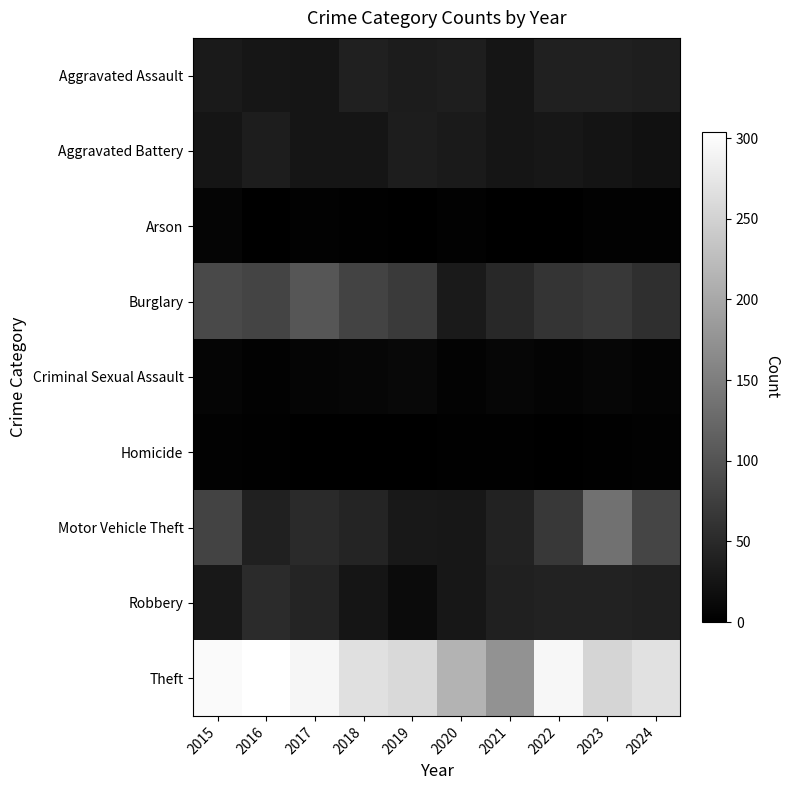

Reading left to right, what are all the values shown in this chart?

Aggravated Assault: 2015=32	2016=27	2017=25	2018=40	2019=34	2020=36	2021=26	2022=40	2023=40	2024=36
Aggravated Battery: 2015=25	2016=35	2017=25	2018=25	2019=35	2020=31	2021=26	2022=28	2023=24	2024=21
Arson: 2015=7	2016=1	2017=3	2018=2	2019=1	2020=3	2021=0	2022=0	2023=3	2024=3
Burglary: 2015=89	2016=81	2017=103	2018=80	2019=70	2020=32	2021=48	2022=64	2023=68	2024=56
Criminal Sexual Assault: 2015=7	2016=3	2017=7	2018=8	2019=10	2020=4	2021=8	2022=5	2023=8	2024=5
Homicide: 2015=3	2016=2	2017=1	2018=0	2019=0	2020=2	2021=2	2022=1	2023=2	2024=3
Motor Vehicle Theft: 2015=80	2016=38	2017=50	2018=45	2019=29	2020=28	2021=41	2022=67	2023=135	2024=83
Robbery: 2015=29	2016=52	2017=45	2018=26	2019=14	2020=28	2021=40	2022=41	2023=41	2024=40
Theft: 2015=298	2016=304	2017=293	2018=266	2019=258	2020=213	2021=174	2022=294	2023=254	2024=268